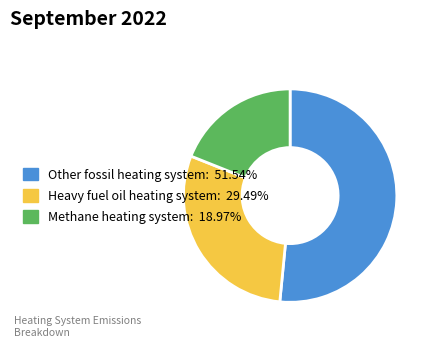

Rank the categories by value from lowest to highest.

Methane heating system, Heavy fuel oil heating system, Other fossil heating system